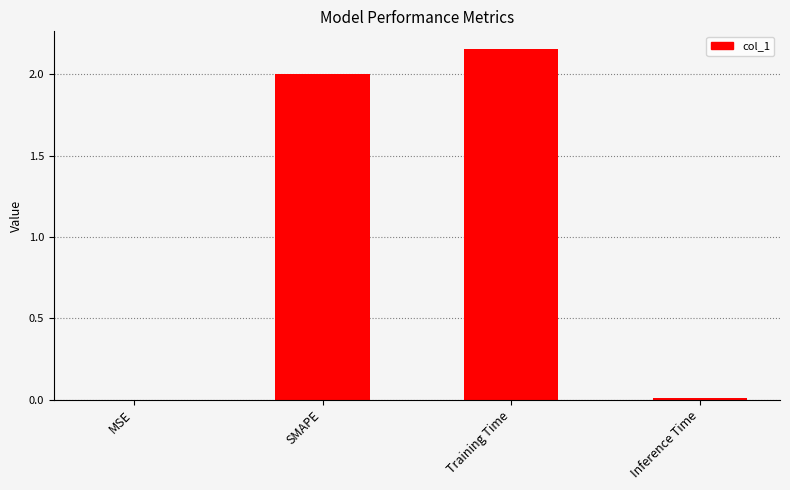

Which label corresponds to the largest value in the chart?

Training Time